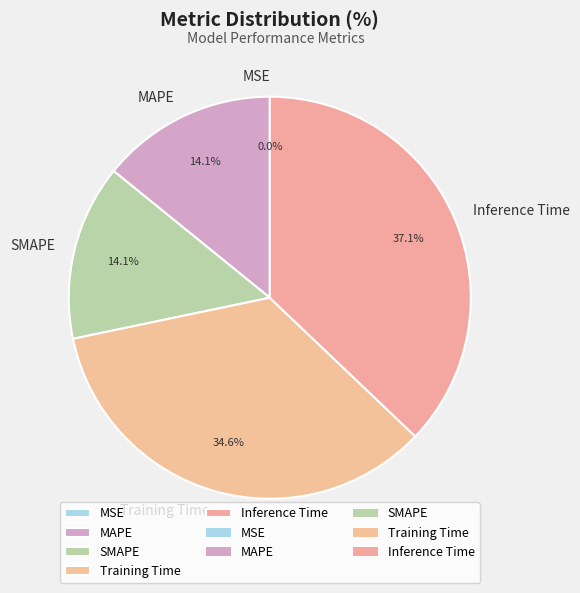

Is SMAPE the majority of the pie?

No